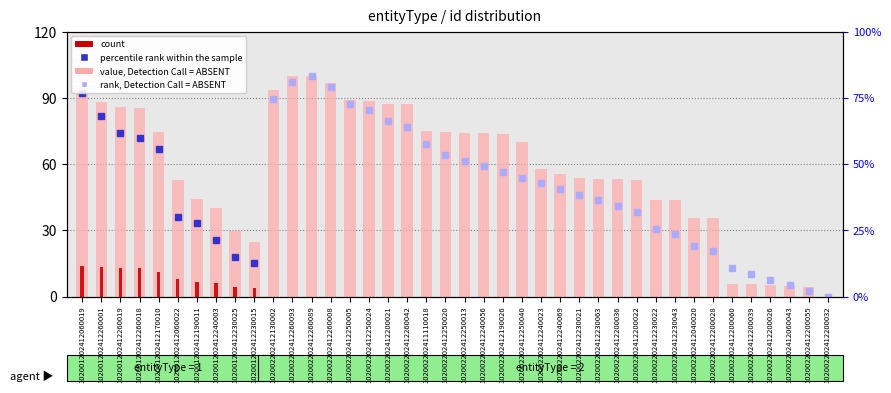

At which label is the value closest to 50?

102001202412060022